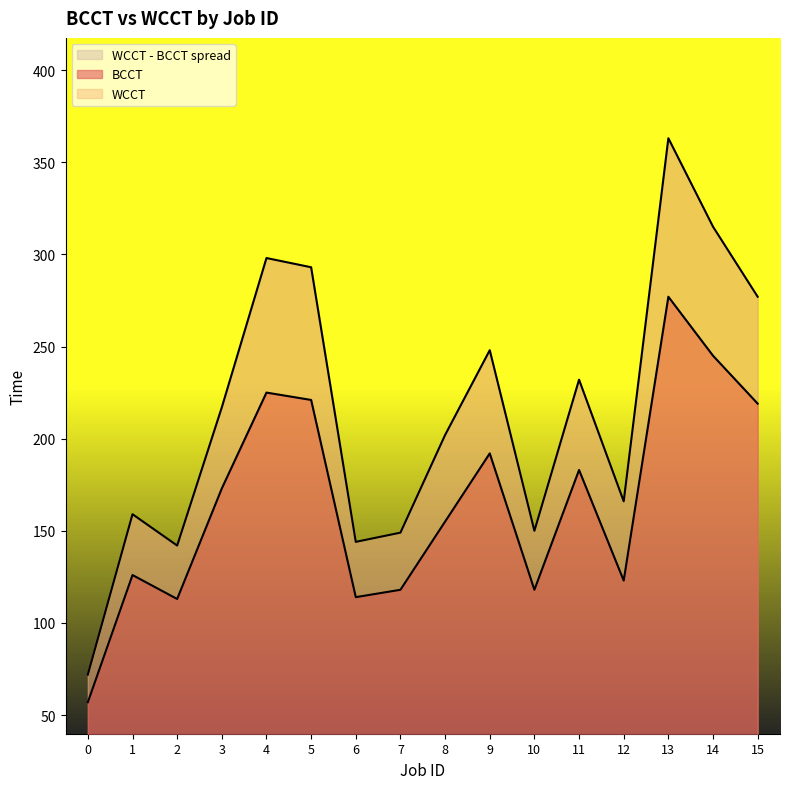

At which category is the sum across all series the highest?

13